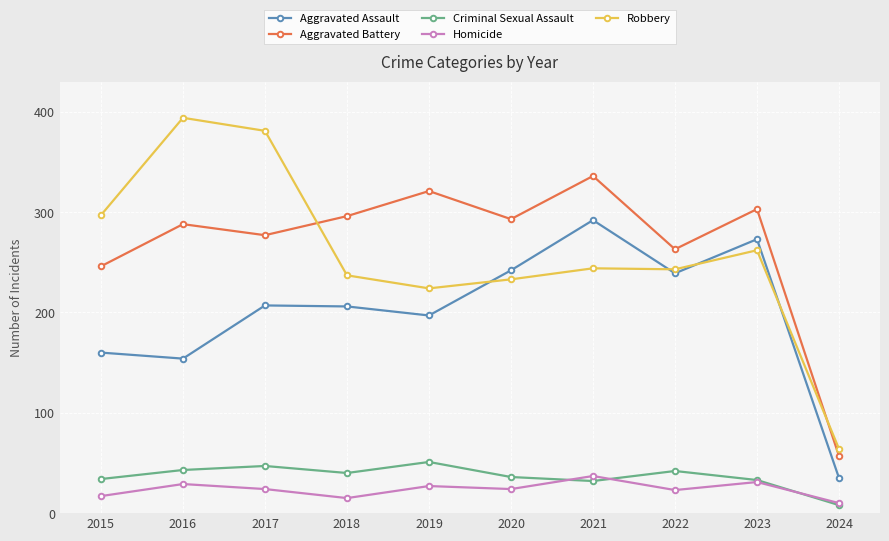

What are all the series names shown in the legend?

Aggravated Assault, Aggravated Battery, Criminal Sexual Assault, Homicide, Robbery